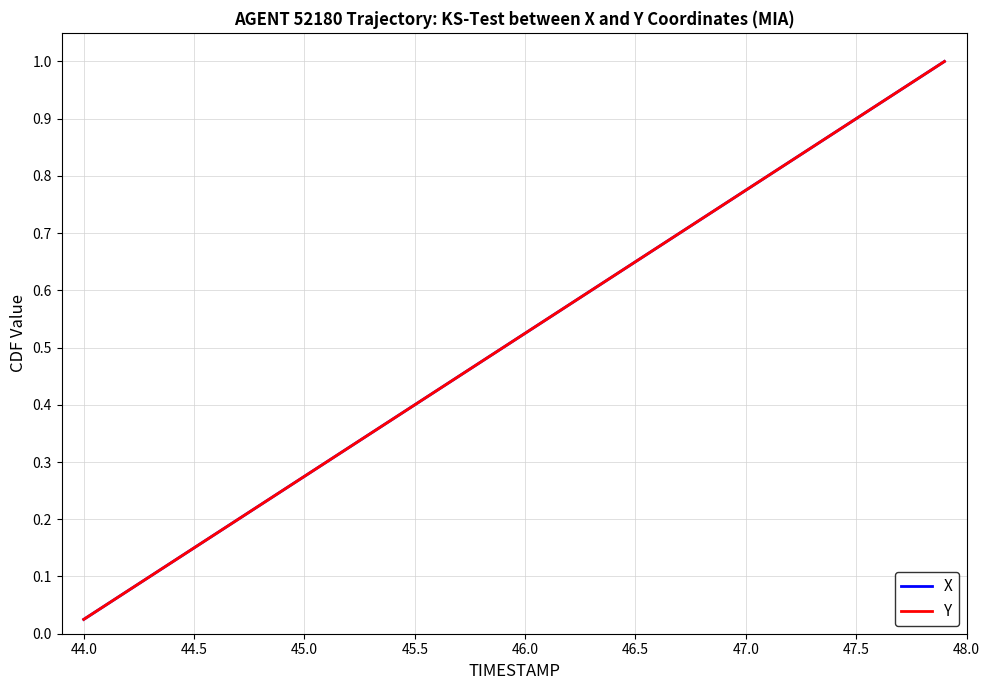

What is the sum of all X values?

20.5